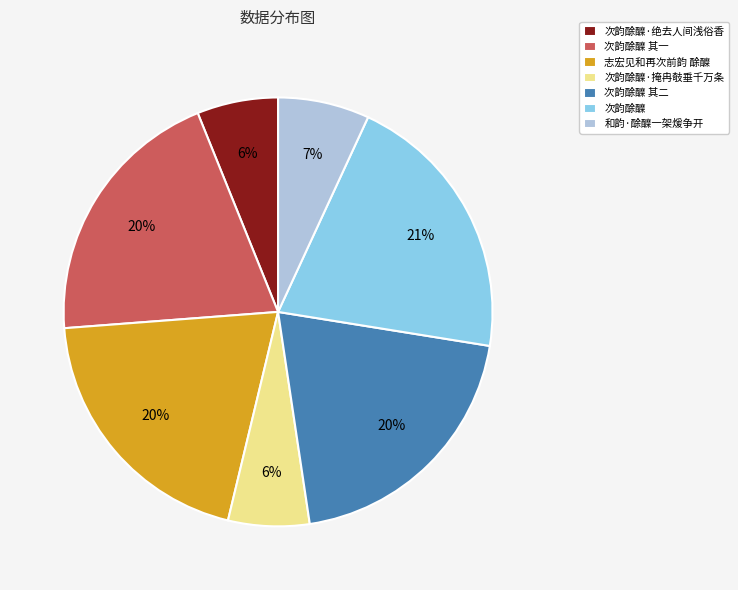

Is there any slice that represents more than half of the pie?

No